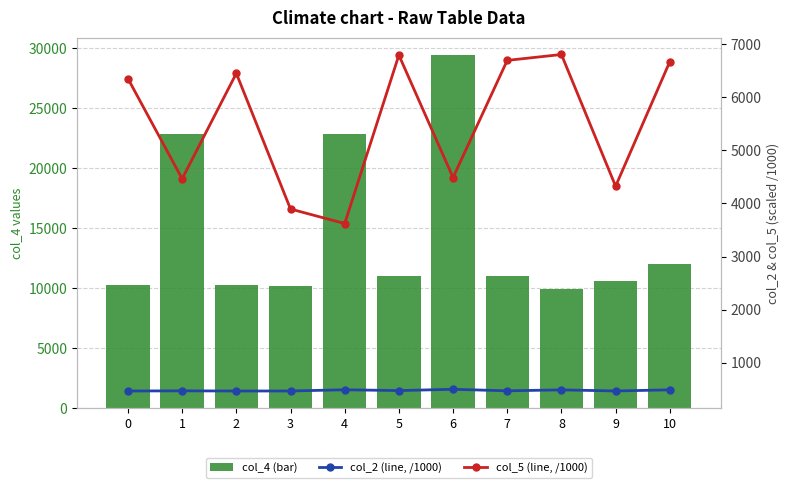

Rank the series by their average value, from highest to lowest.

col_4 (bar), col_5 (line, /1000), col_2 (line, /1000)